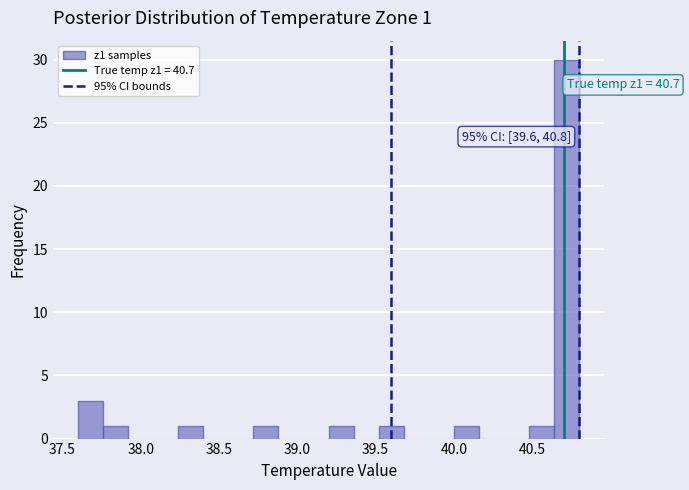

Read against the x-axis, roughly where is the centre of the tallest bar?

40.70